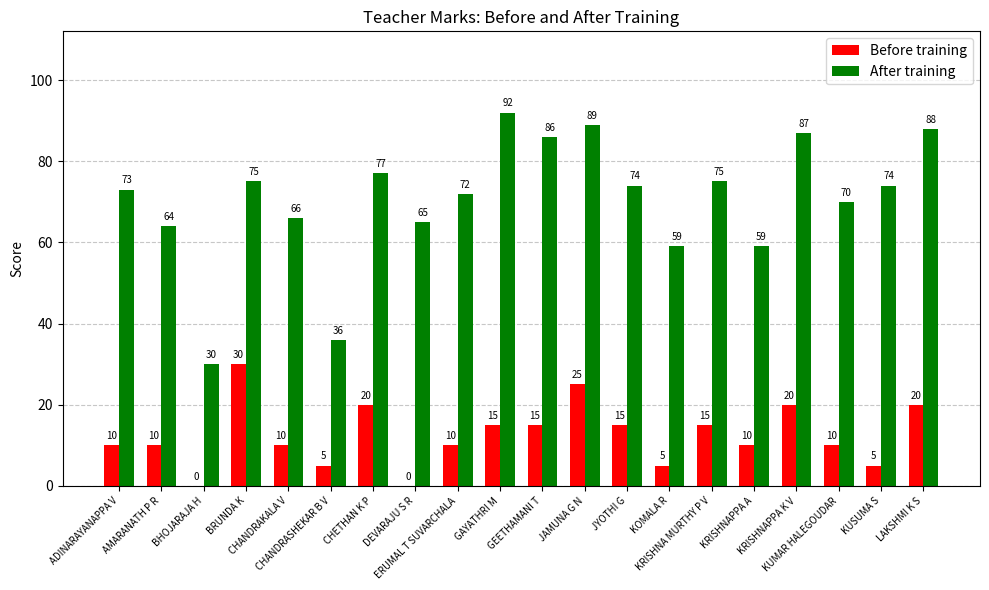

What is the greatest value displayed?

92